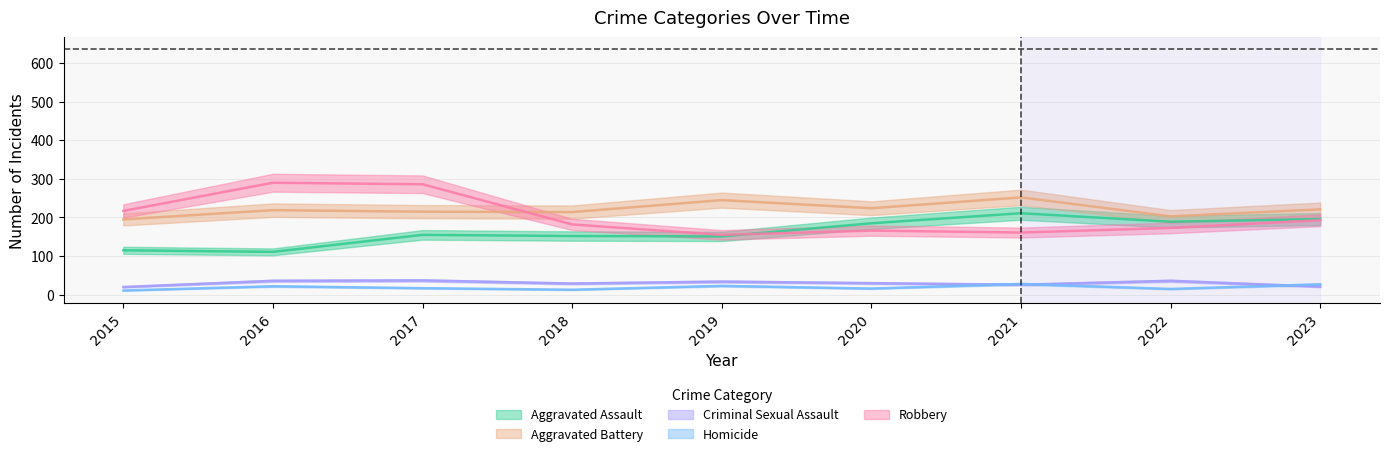

True or false: Homicide and Aggravated Battery intersect in this chart.

False